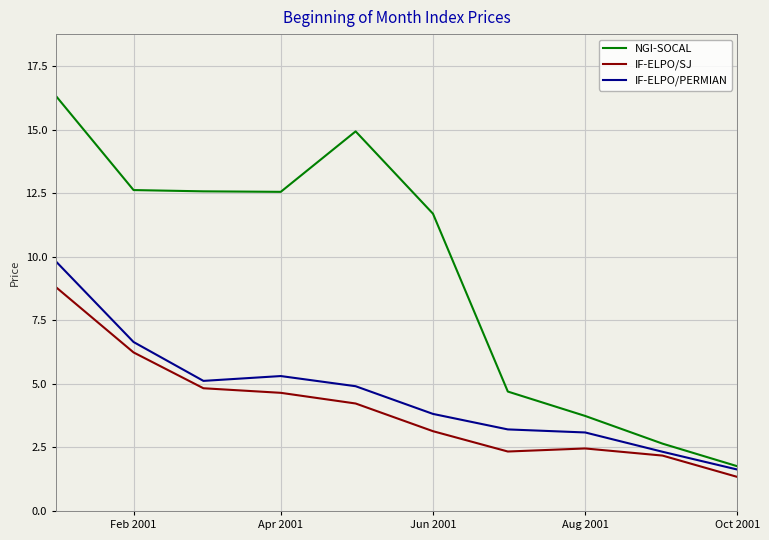

True or false: IF-ELPO/SJ and NGI-SOCAL cross at least once.

False